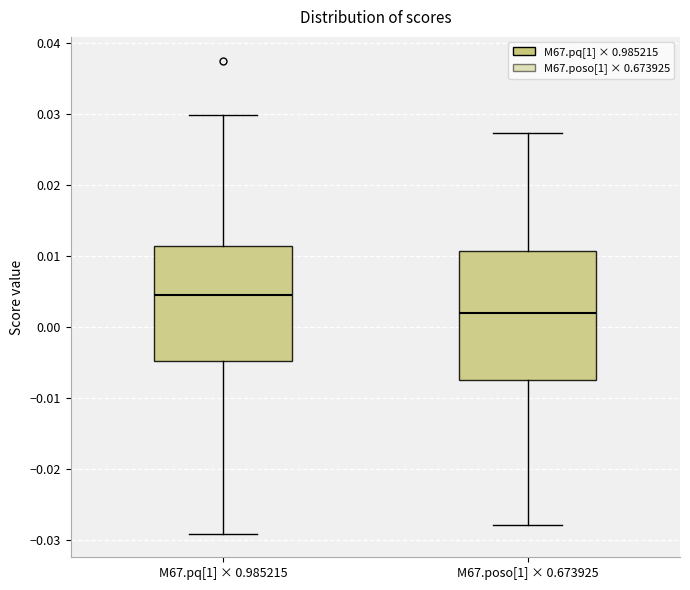

Reading left to right, read every box against the y-axis: the position of its median line, the range the box covers, and the ends of its whiskers. The values are not printed on the chart, so give them approximately, as read against the axis.

M67.pq[1] × 0.985215: median 0.005, box -0.005 to 0.011, whiskers -0.029 to 0.030
M67.poso[1] × 0.673925: median 0.002, box -0.007 to 0.011, whiskers -0.028 to 0.027